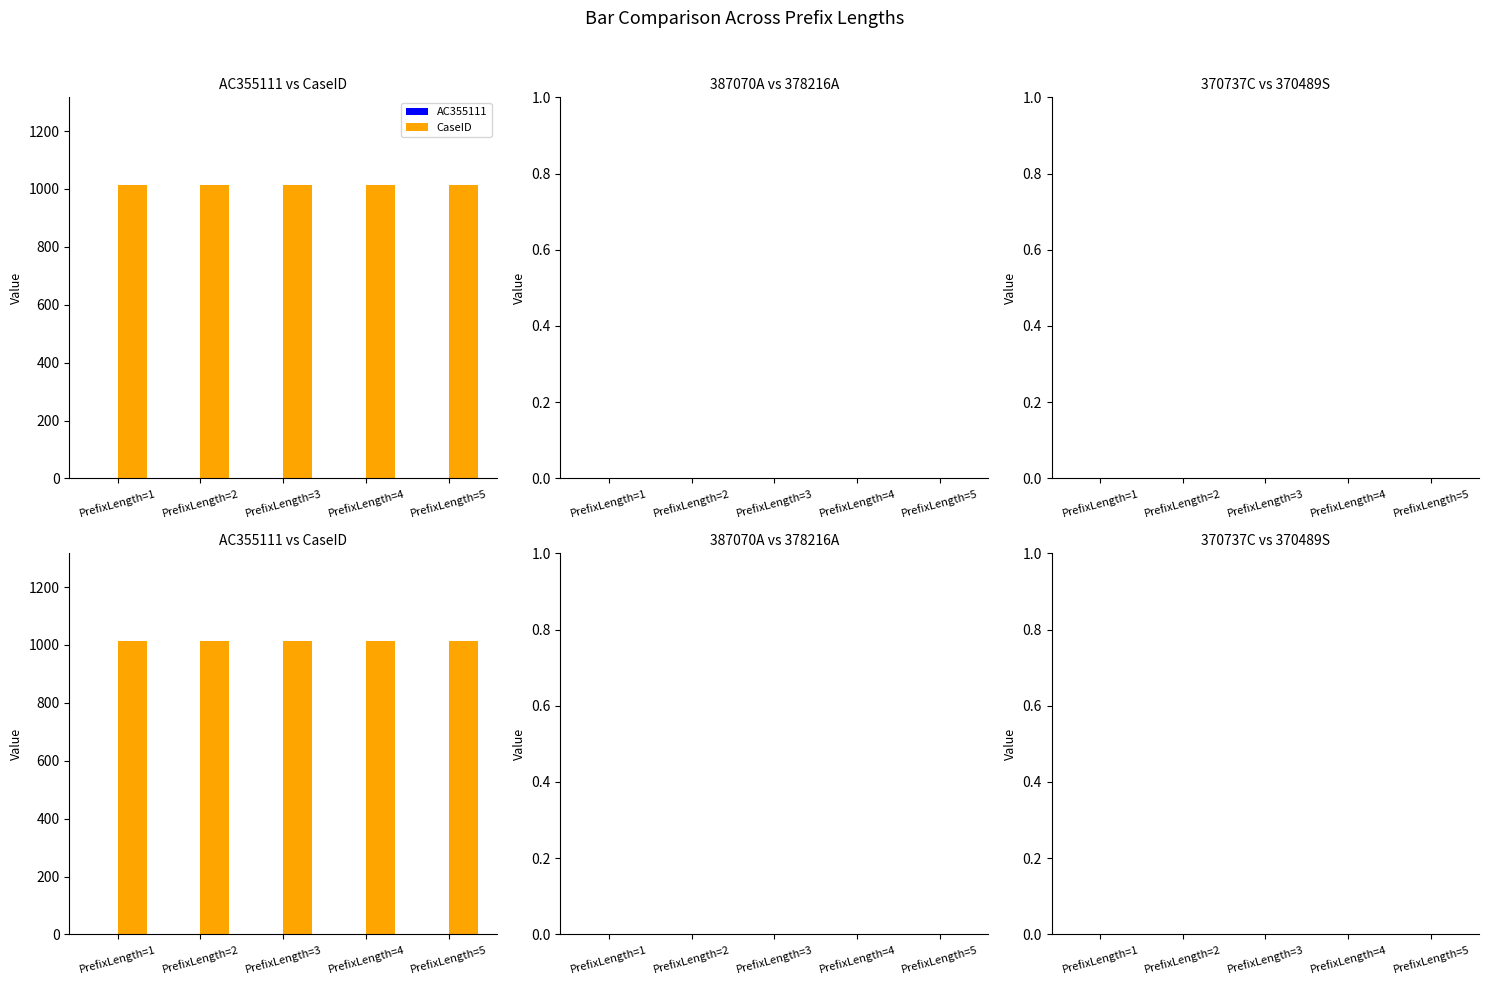

Which label corresponds to the smallest value in the chart?

PrefixLength=1